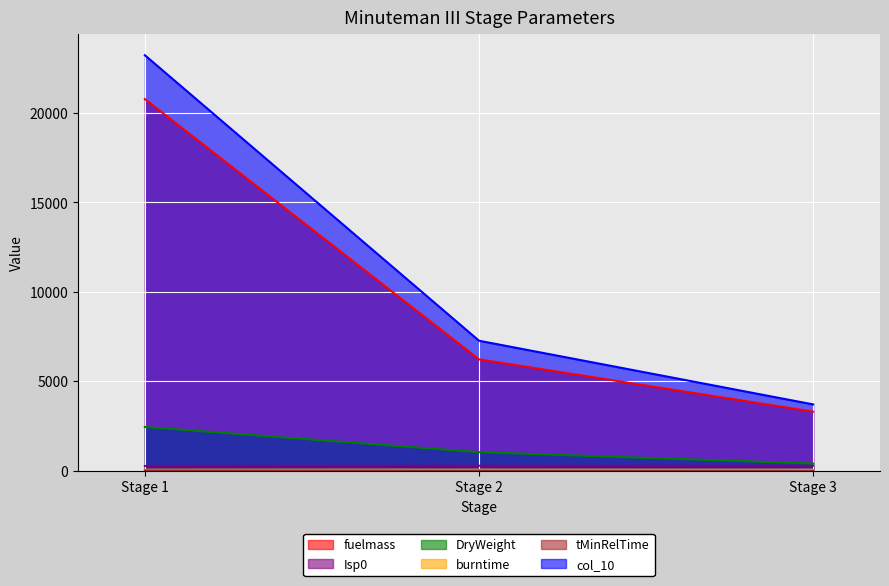

Which category has the highest value in the DryWeight series?

Stage 1